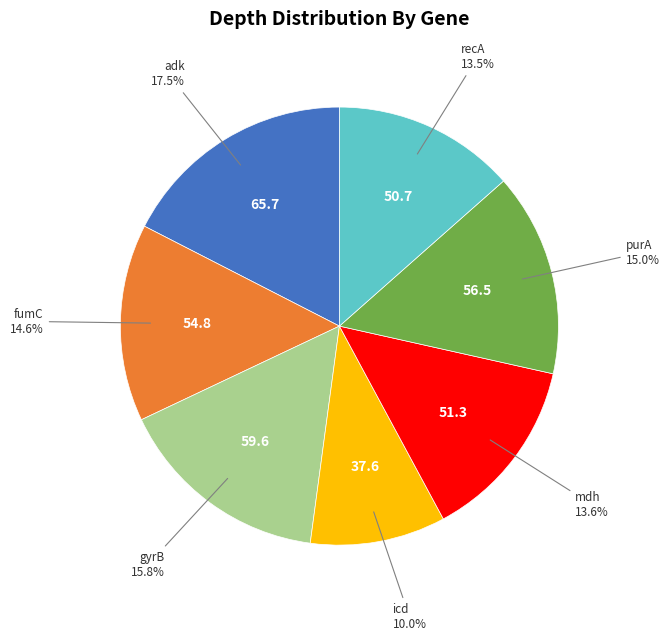

What is the smallest slice in the pie chart?

icd